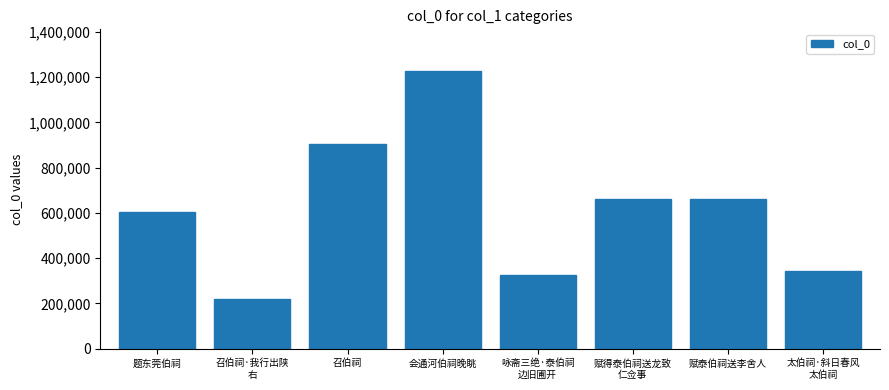

What is the approximate value at 赋泰伯祠送李舍人, to the nearest 10?

661440